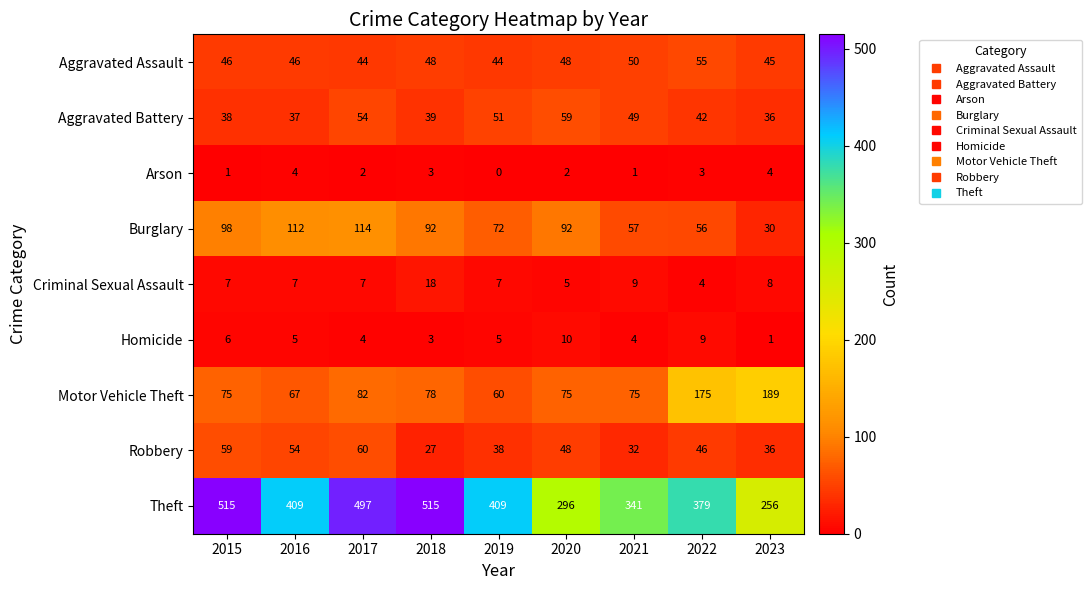

Is it true that Aggravated Battery equals 12 at 2022?

False